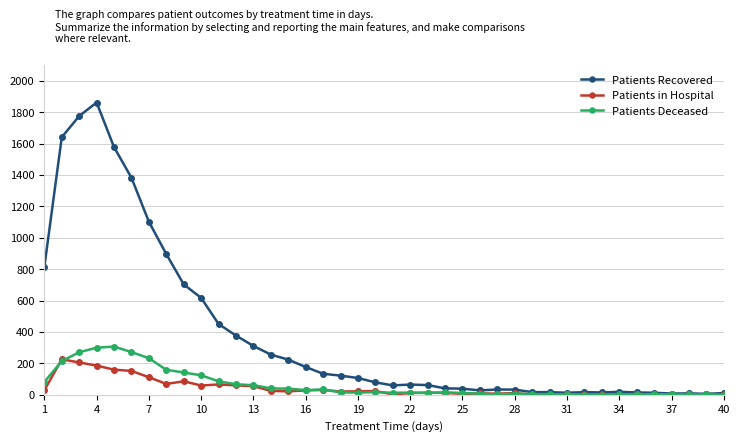

True or false: Patients Deceased has more than 2 points higher than both neighbors.

True